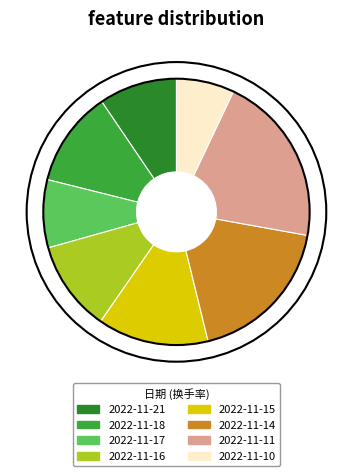

Which slice is the largest?

2022-11-11